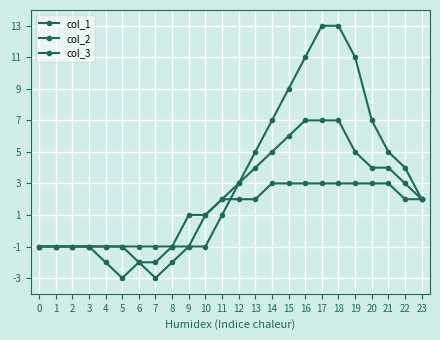

How many distinct data groups are displayed?

3